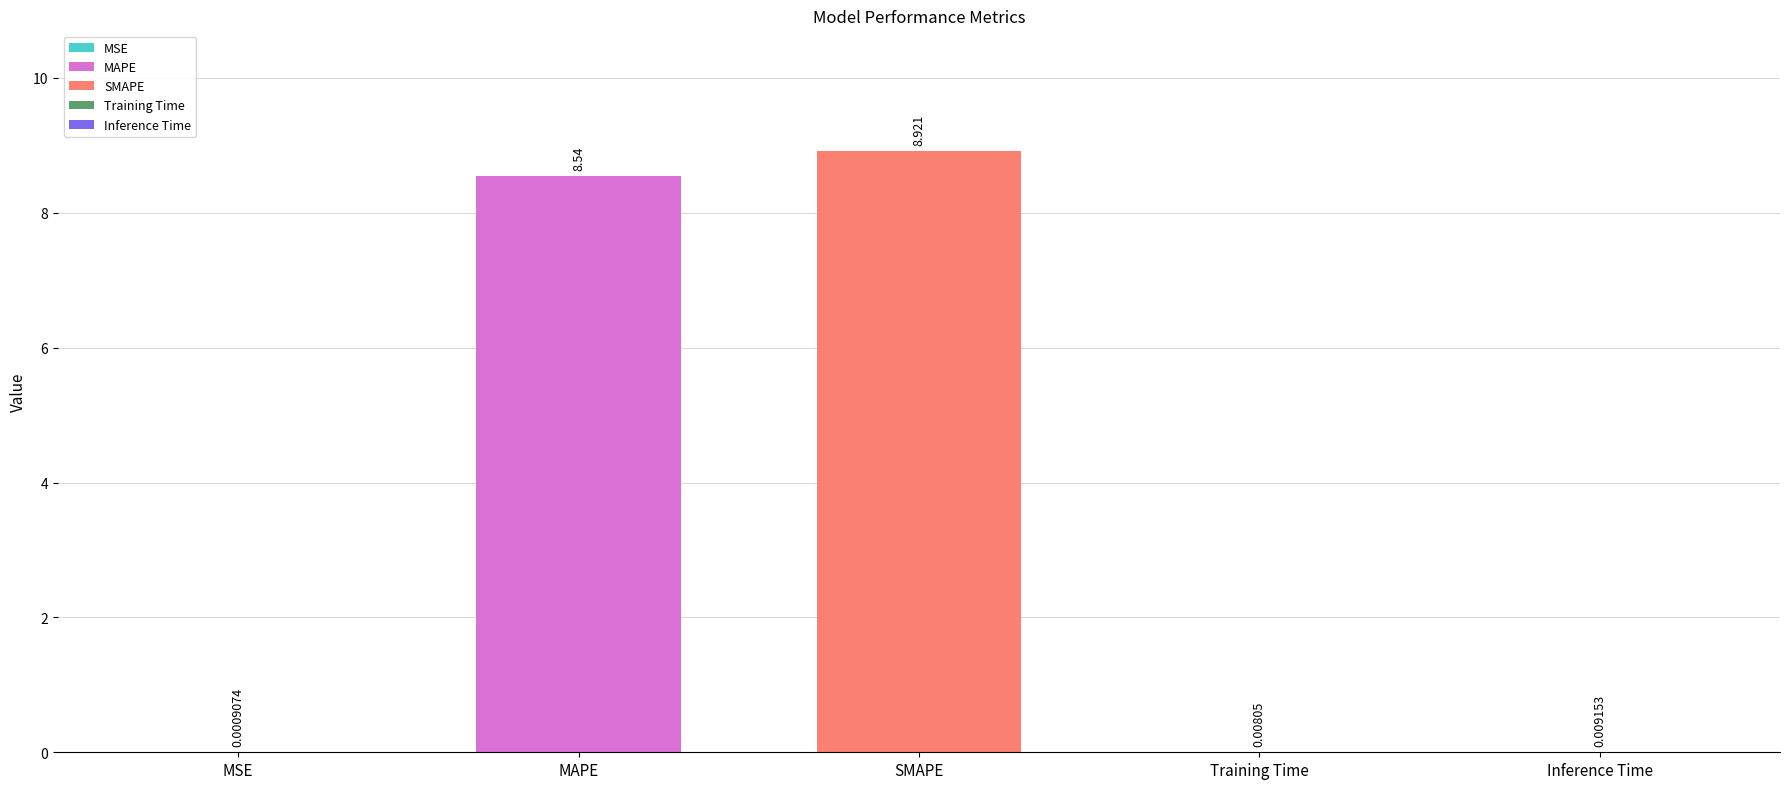

Which category has the lowest value across all series?

MSE